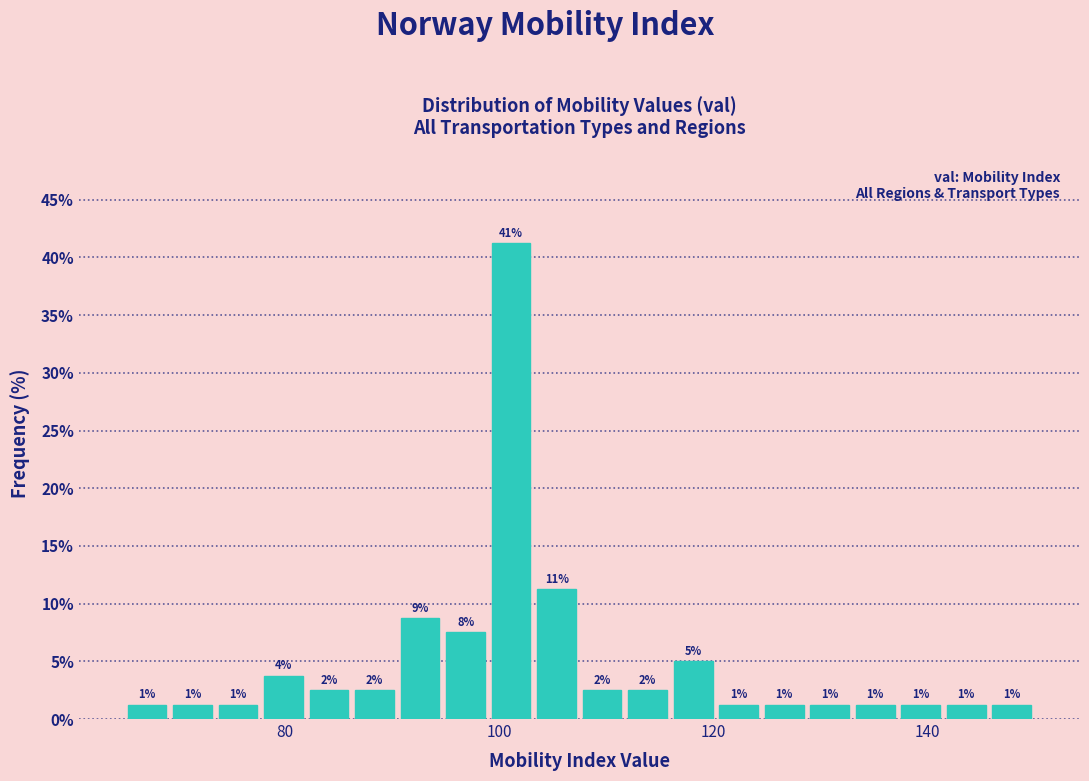

Read against the x-axis, roughly where is the centre of the tallest bar?

102